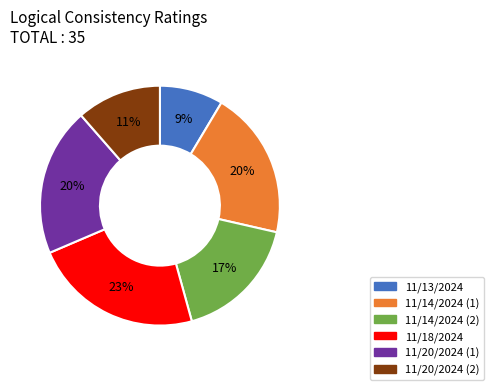

Which slice is the smallest?

11/13/2024